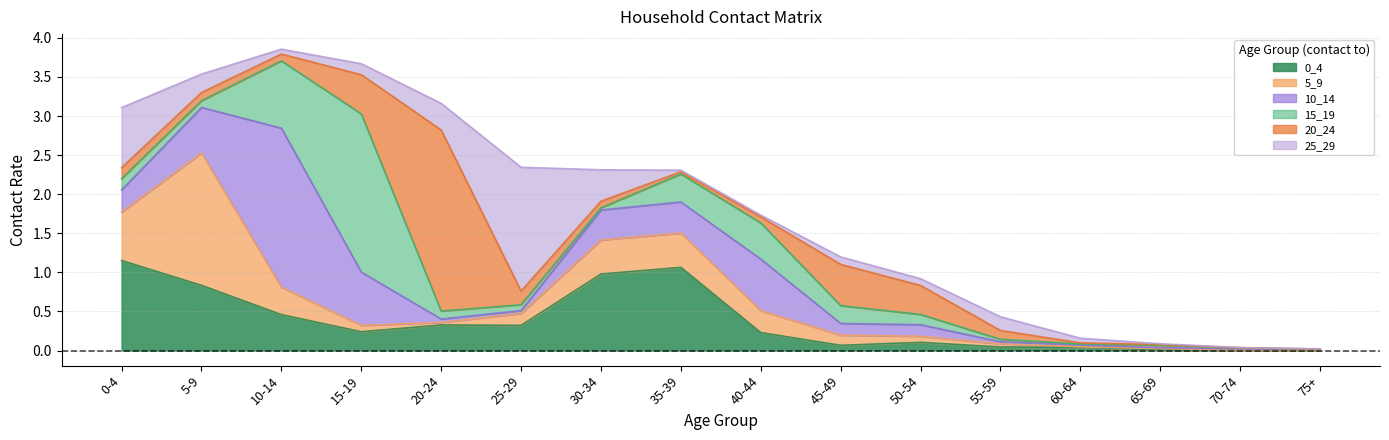

Reading right to left, list all the values displayed in this chart.

0_4: 0.0	0.0	0.0	0.0	0.0	0.1	0.1	0.2	1.1	1.0	0.3	0.3	0.2	0.5	0.8	1.2
5_9: 0.0	0.0	0.0	0.0	0.0	0.1	0.1	0.3	0.4	0.4	0.2	0.0	0.1	0.4	1.7	0.6
10_14: 0.0	0.0	0.0	0.0	0.0	0.1	0.1	0.7	0.4	0.4	0.0	0.0	0.7	2.0	0.6	0.3
15_19: 0.0	0.0	0.0	0.0	0.0	0.1	0.2	0.5	0.4	0.0	0.1	0.1	2.0	0.9	0.1	0.1
20_24: 0.0	0.0	0.0	0.0	0.1	0.4	0.5	0.1	0.0	0.1	0.2	2.3	0.5	0.1	0.1	0.1
25_29: 0.0	0.0	0.0	0.1	0.2	0.1	0.1	0.0	0.0	0.4	1.6	0.3	0.1	0.1	0.2	0.8